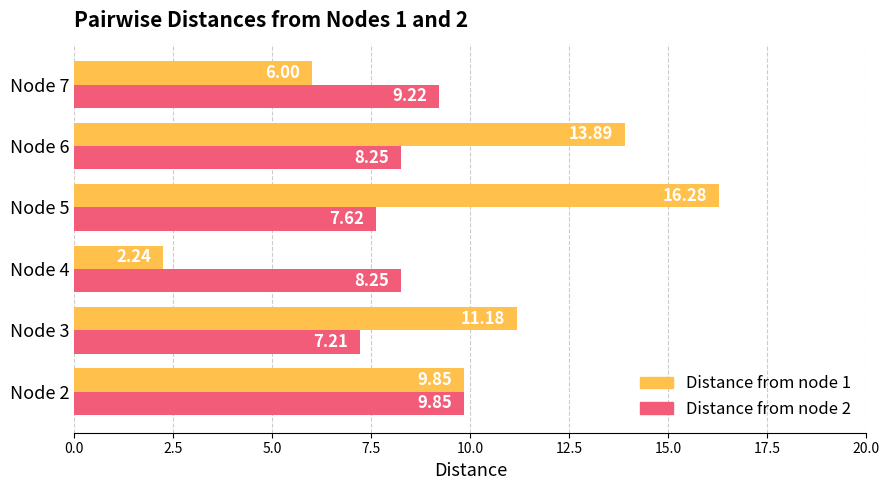

Which series has the largest range (max minus min)?

Distance from node 1